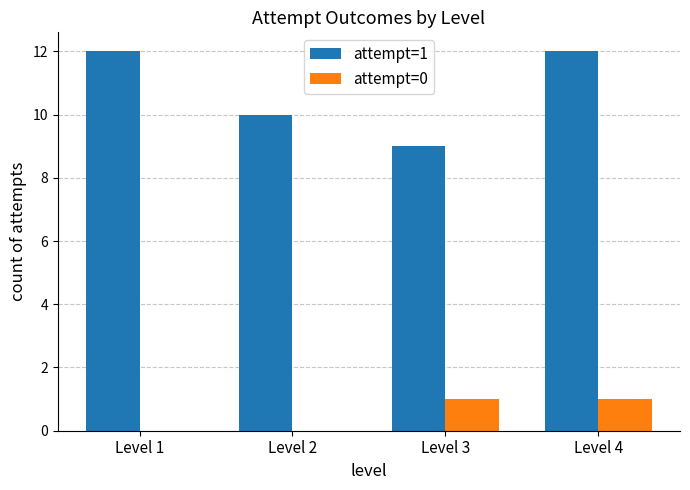

The attempt=0 series shows 0 at Level 4. True or false?

False